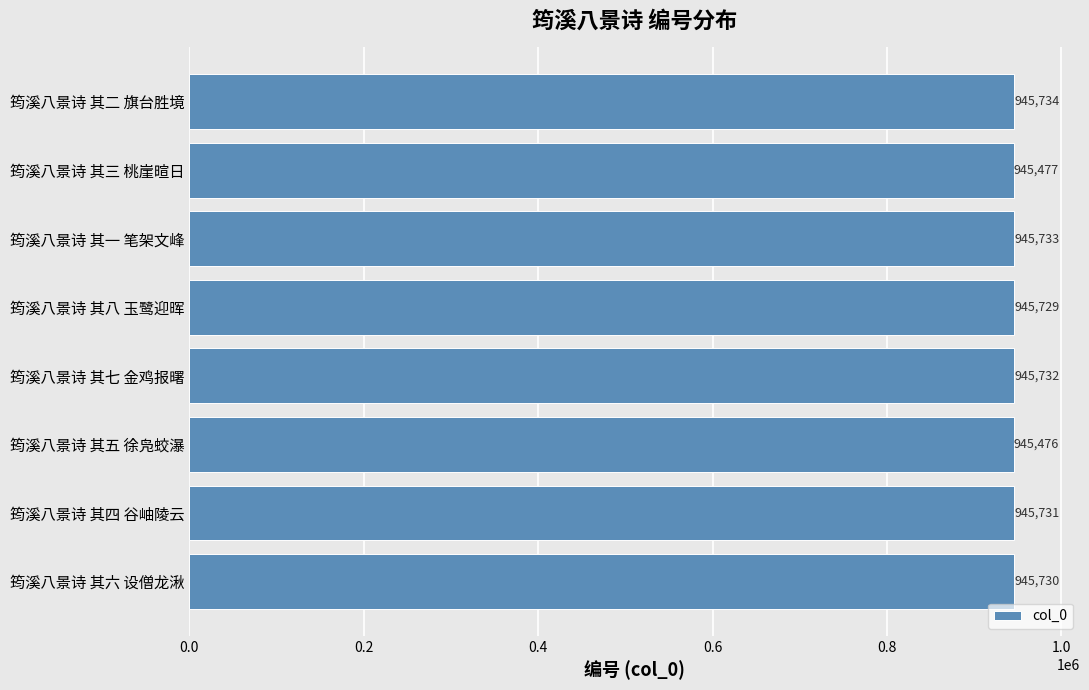

Rank the categories by value from highest to lowest.

筠溪八景诗 其二 旗台胜境, 筠溪八景诗 其一 笔架文峰, 筠溪八景诗 其七 金鸡报曙, 筠溪八景诗 其四 谷岫陵云, 筠溪八景诗 其六 设僧龙湫, 筠溪八景诗 其八 玉鹭迎晖, 筠溪八景诗 其三 桃崖暄日, 筠溪八景诗 其五 徐凫蛟瀑